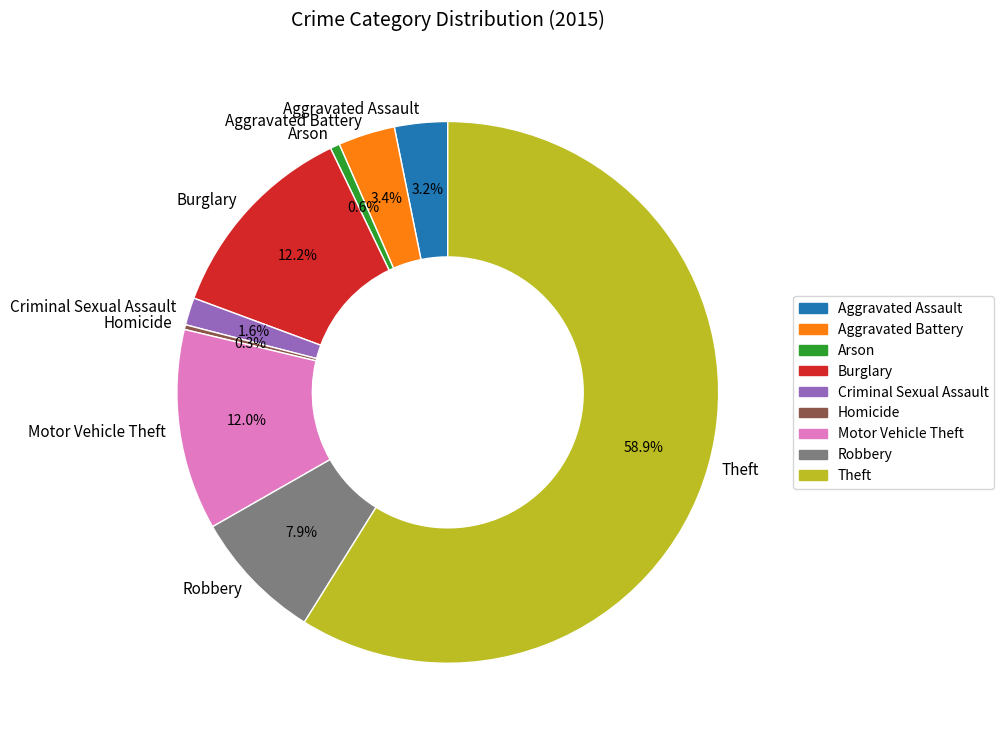

Which slice is the largest?

Theft